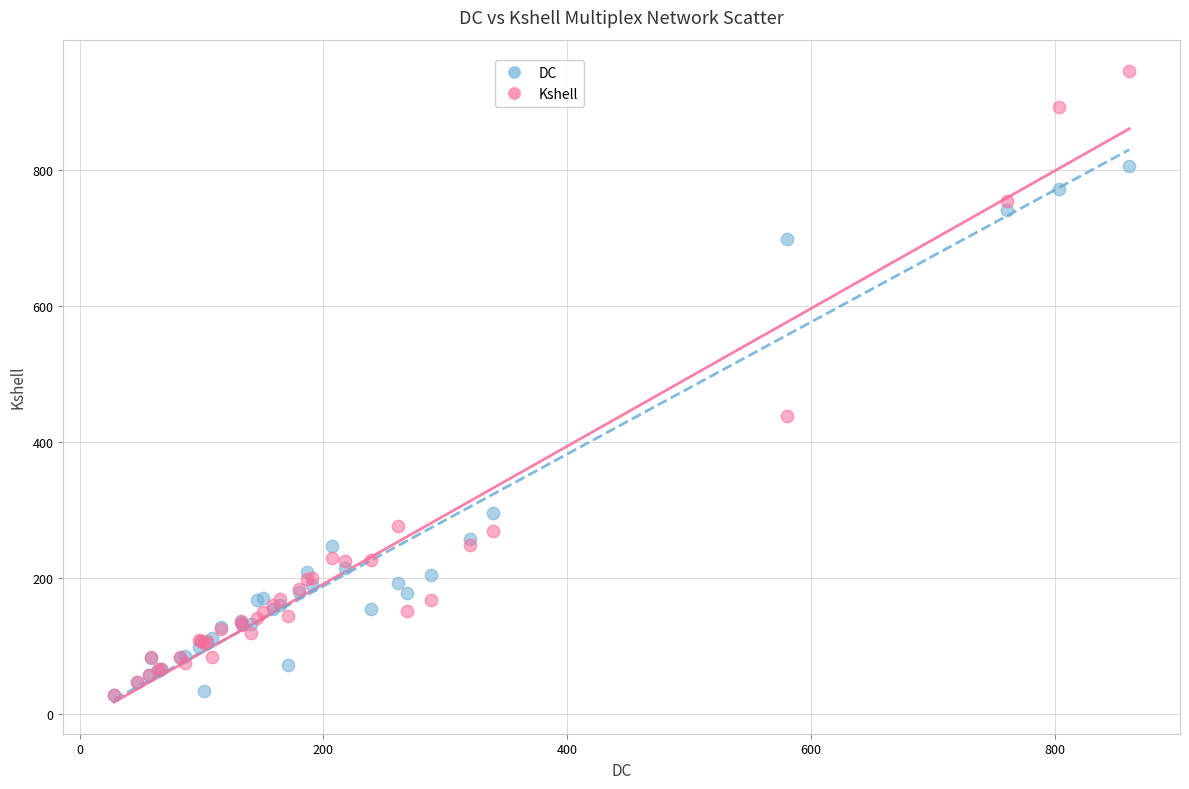

Which series contains the highest Y value?

Kshell